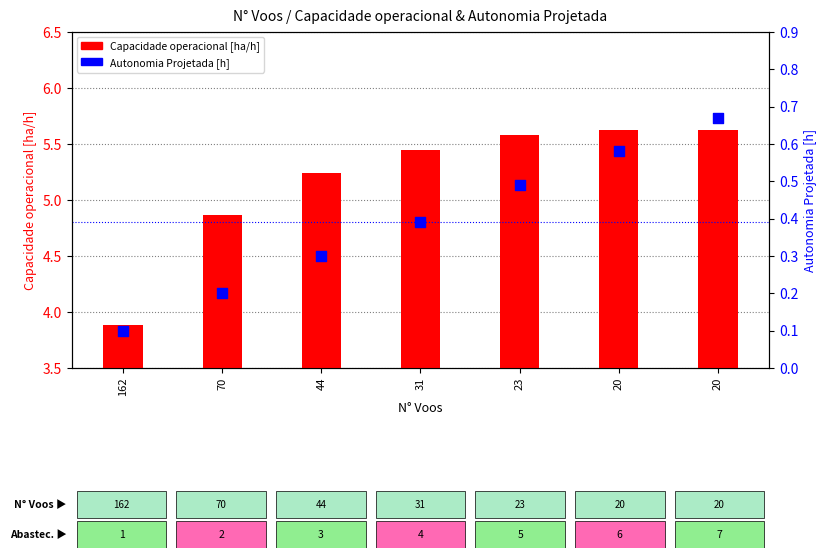

At which category is the sum across all series the highest?

20